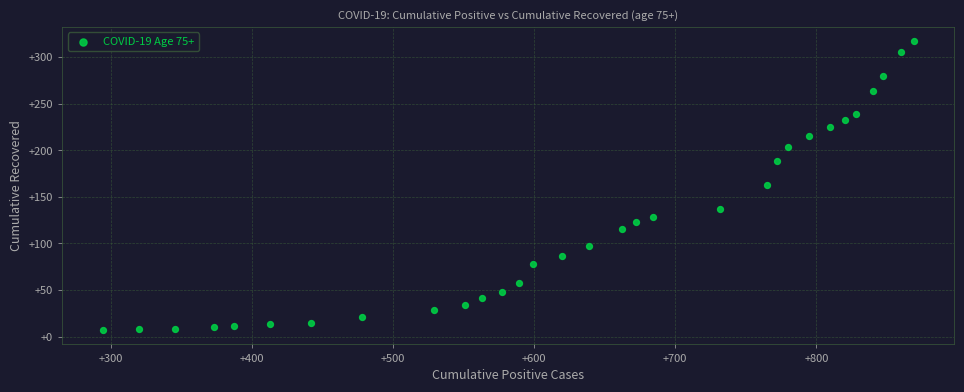

What is the range of Y values (max minus min)?

310